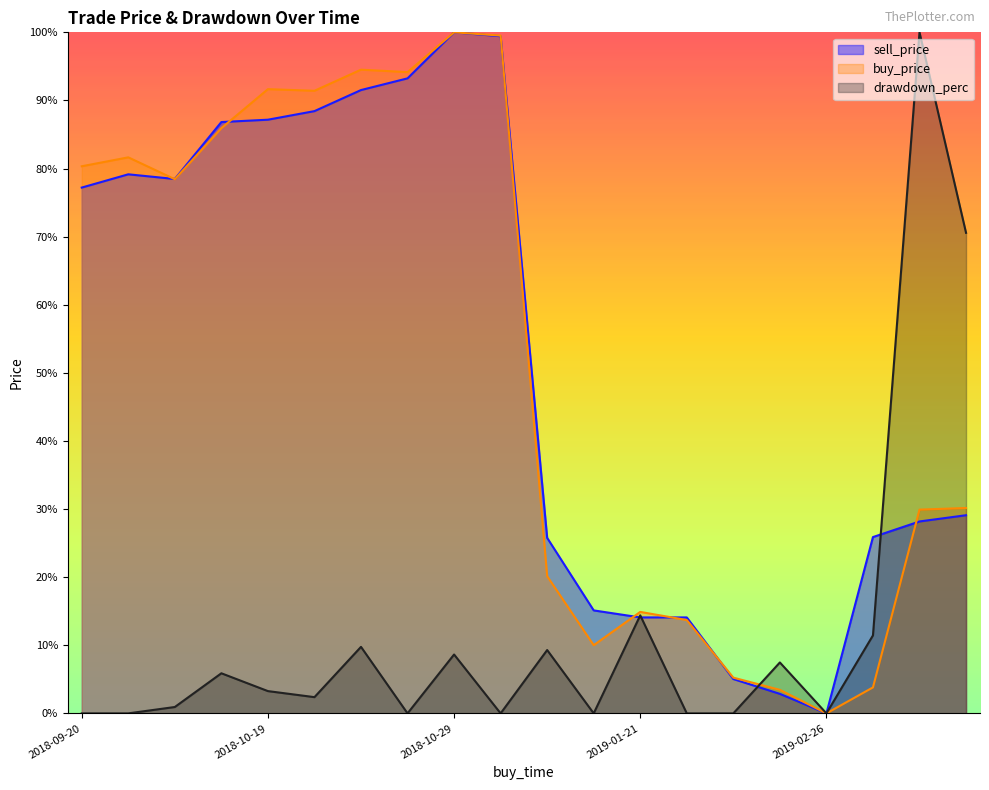

In drawdown_perc, how many points are higher than both neighbors (excluding endpoints)?

7